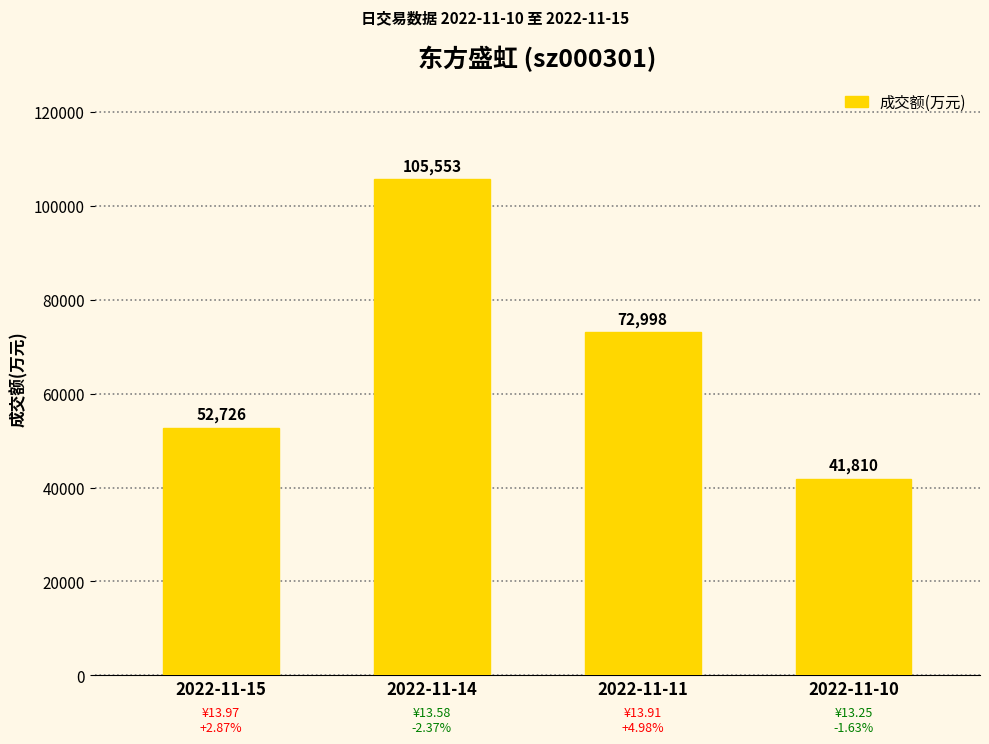

Does the chart contain stacked bars?

No